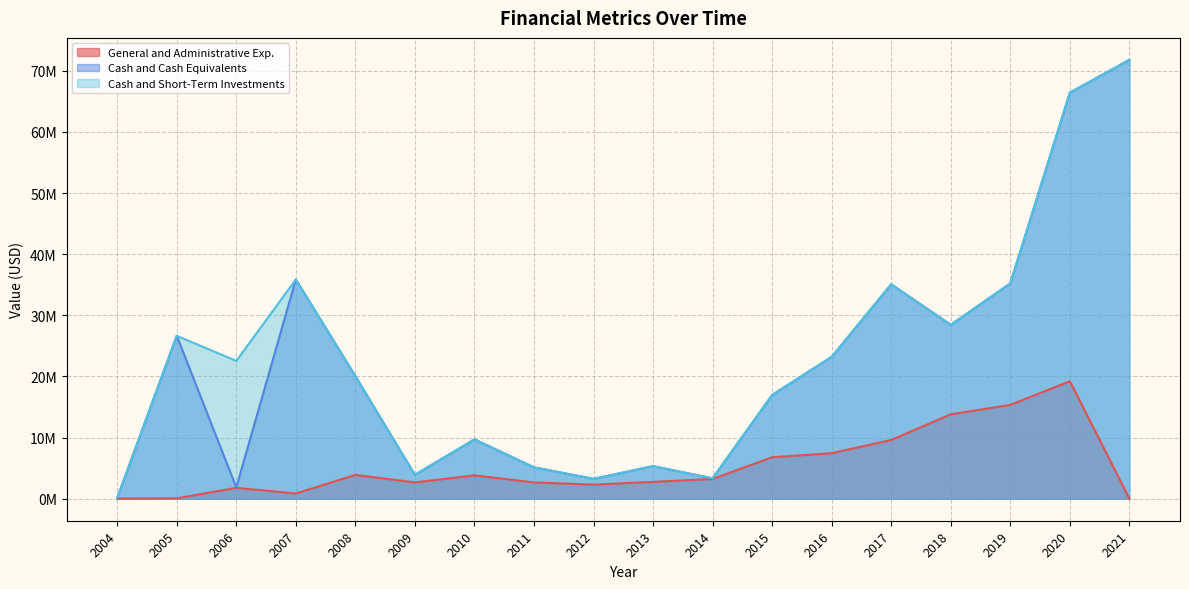

Between 2009 and 2011, which is larger?

2009